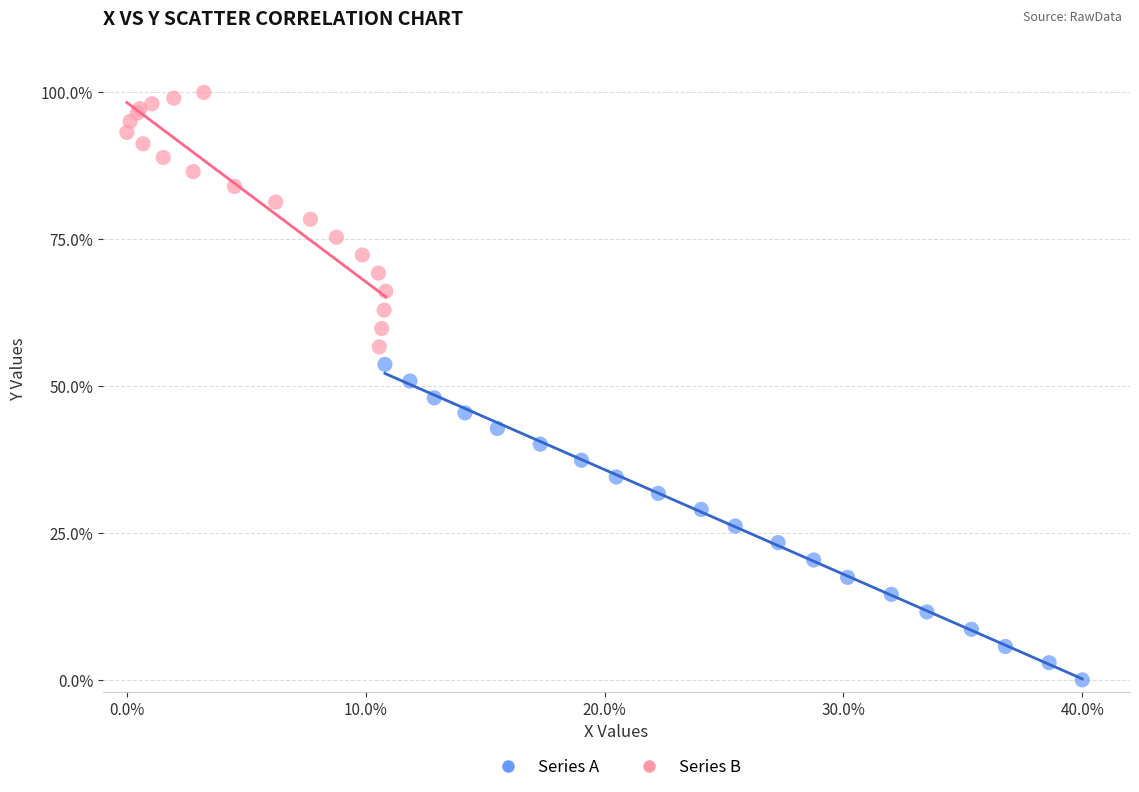

Which series reaches the maximum Y coordinate?

Series B